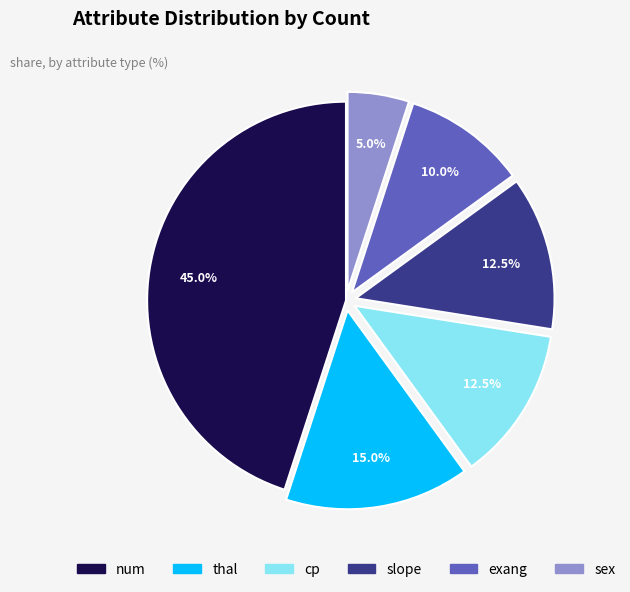

Which has a higher value, sex or exang?

exang